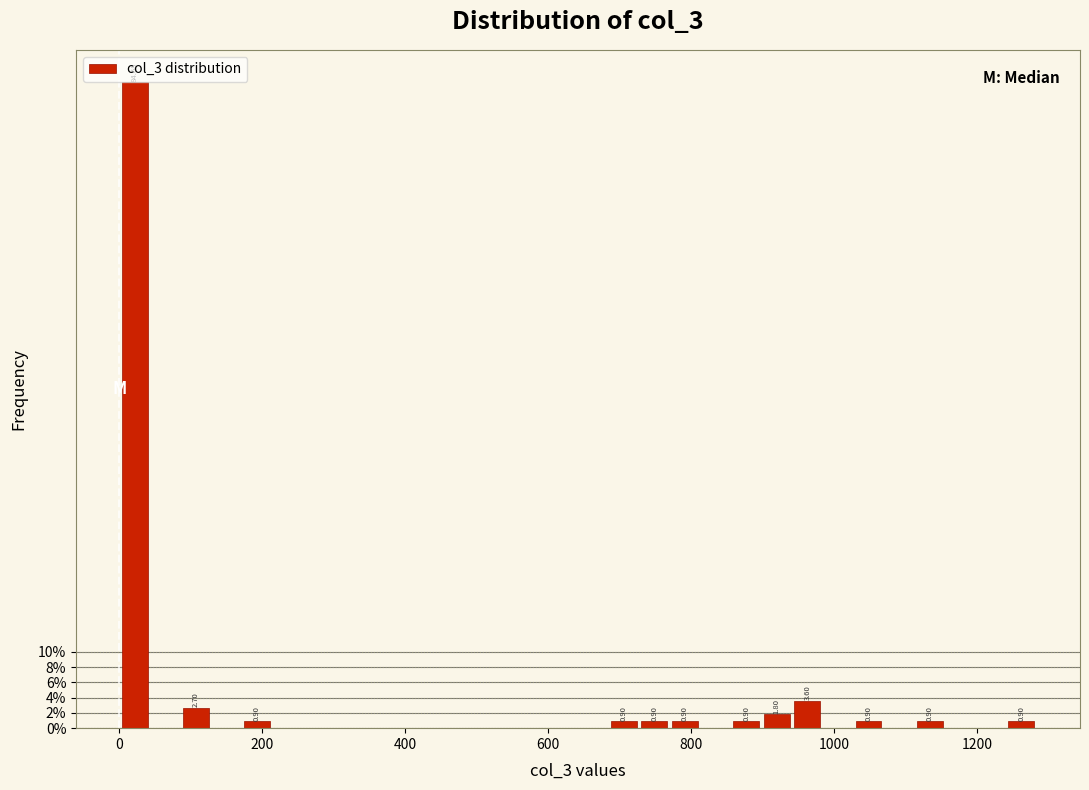

Read against the x-axis, roughly where is the centre of the tallest bar?

20